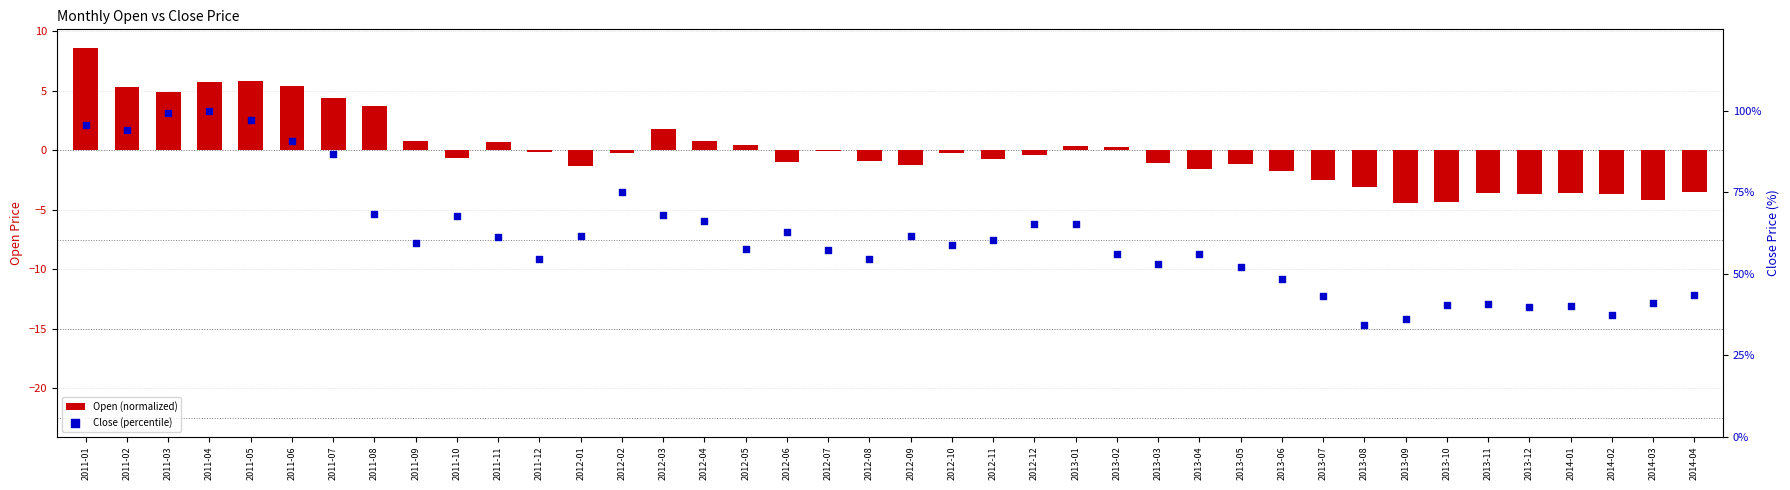

Which series has the largest total across all categories?

Close (percentile)